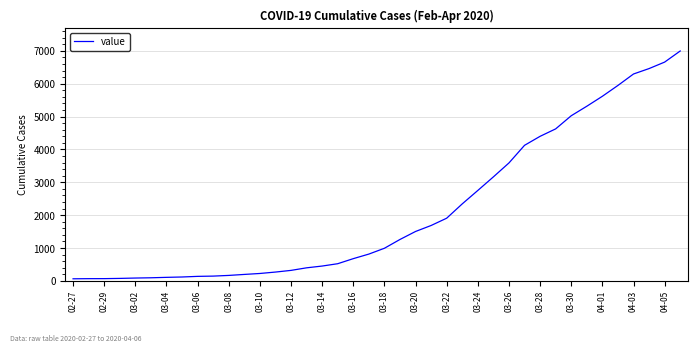

What is the maximum value shown in the chart?

6995